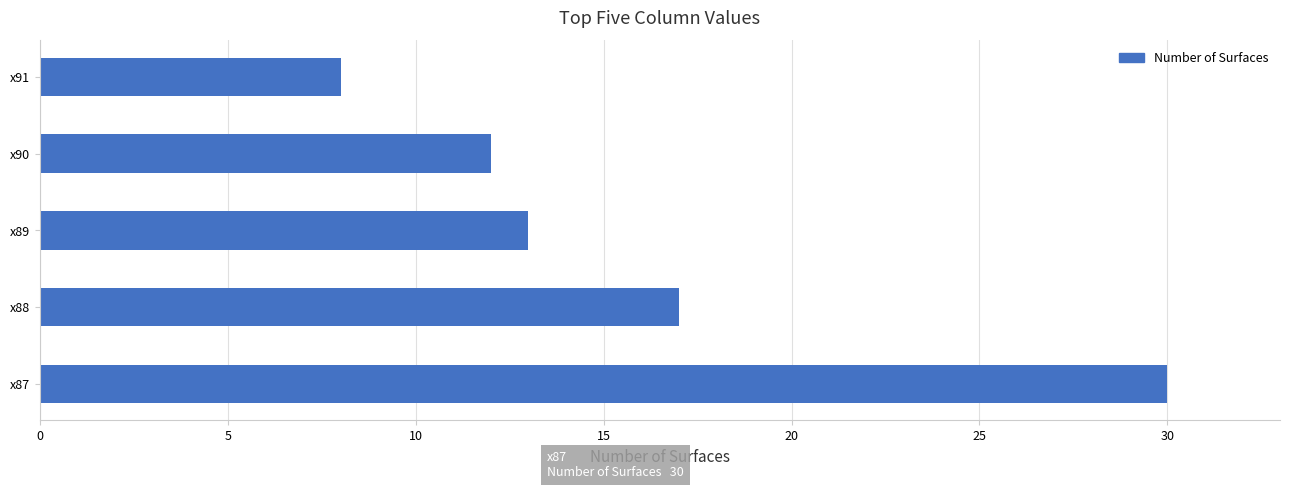

How many series are shown in this chart?

1